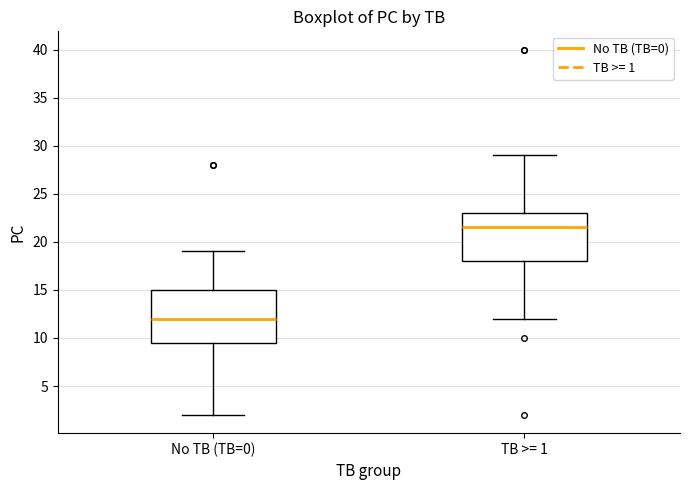

Where does the upper whisker of the box for TB >= 1 end on the y-axis? The values are not printed on the chart, so give them approximately, as read against the axis.

29.0